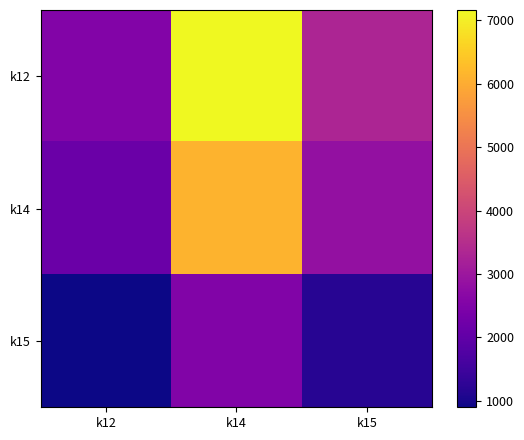

Which series has the largest range (max minus min)?

k12